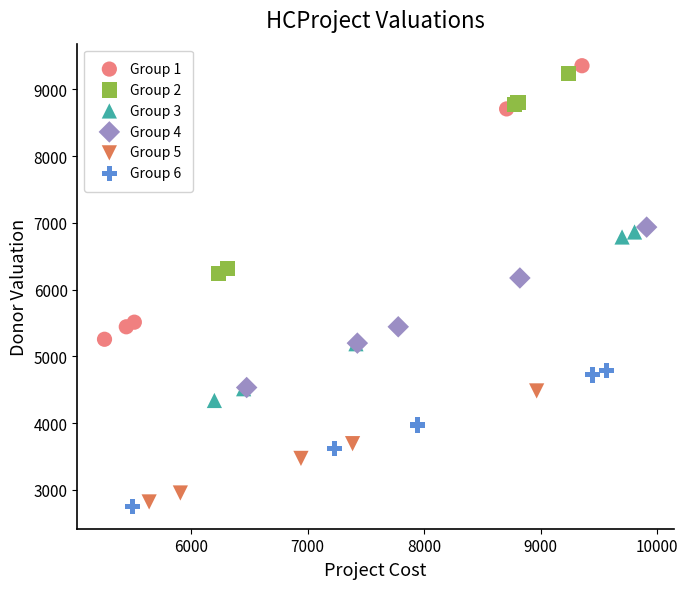

Which series reaches the maximum Y coordinate?

Group 1